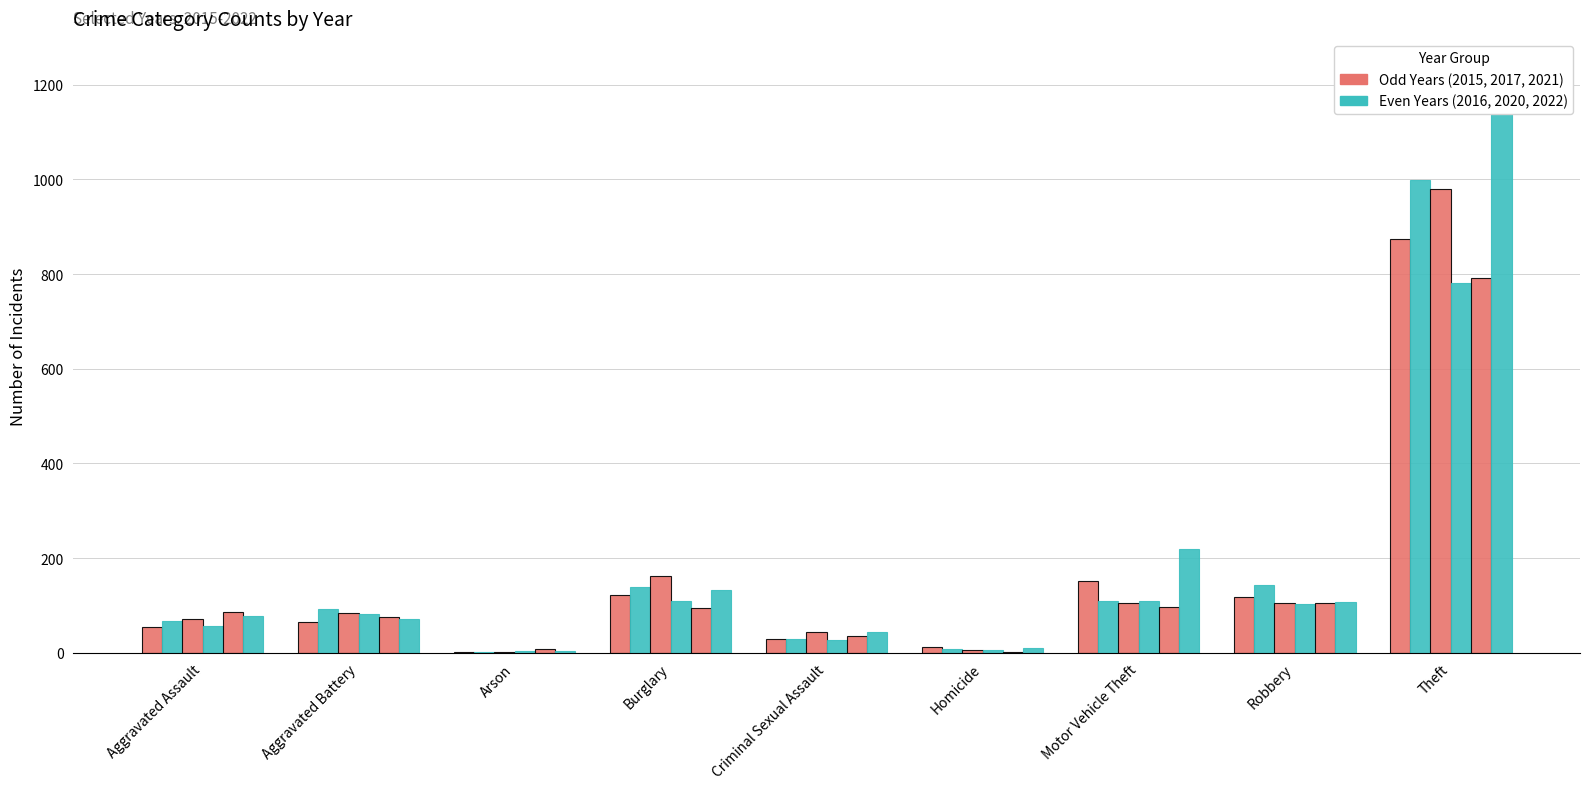

Which series has the largest total across all categories?

2022